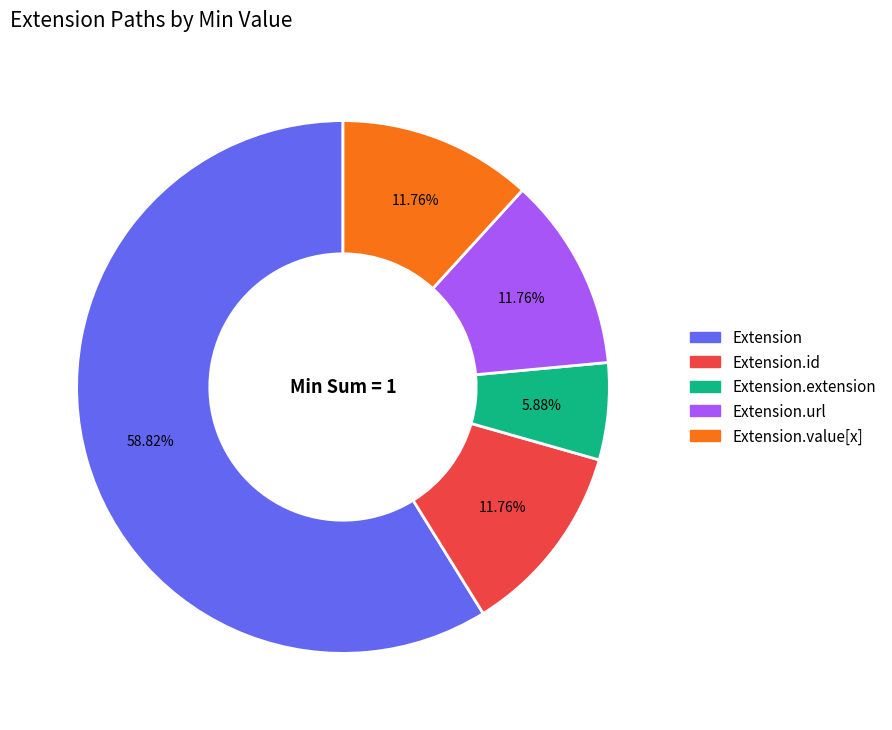

Does any single category account for the majority?

Yes